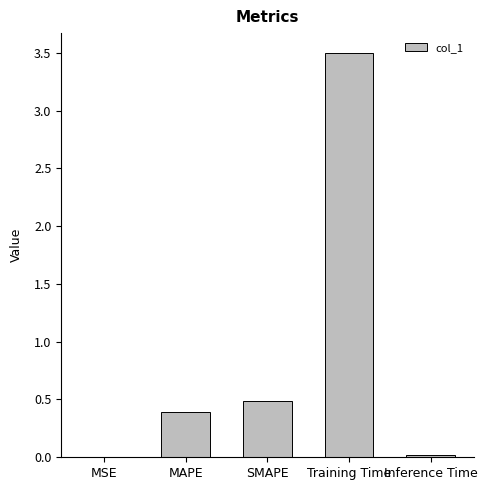

What value does the data have at SMAPE?

0.5